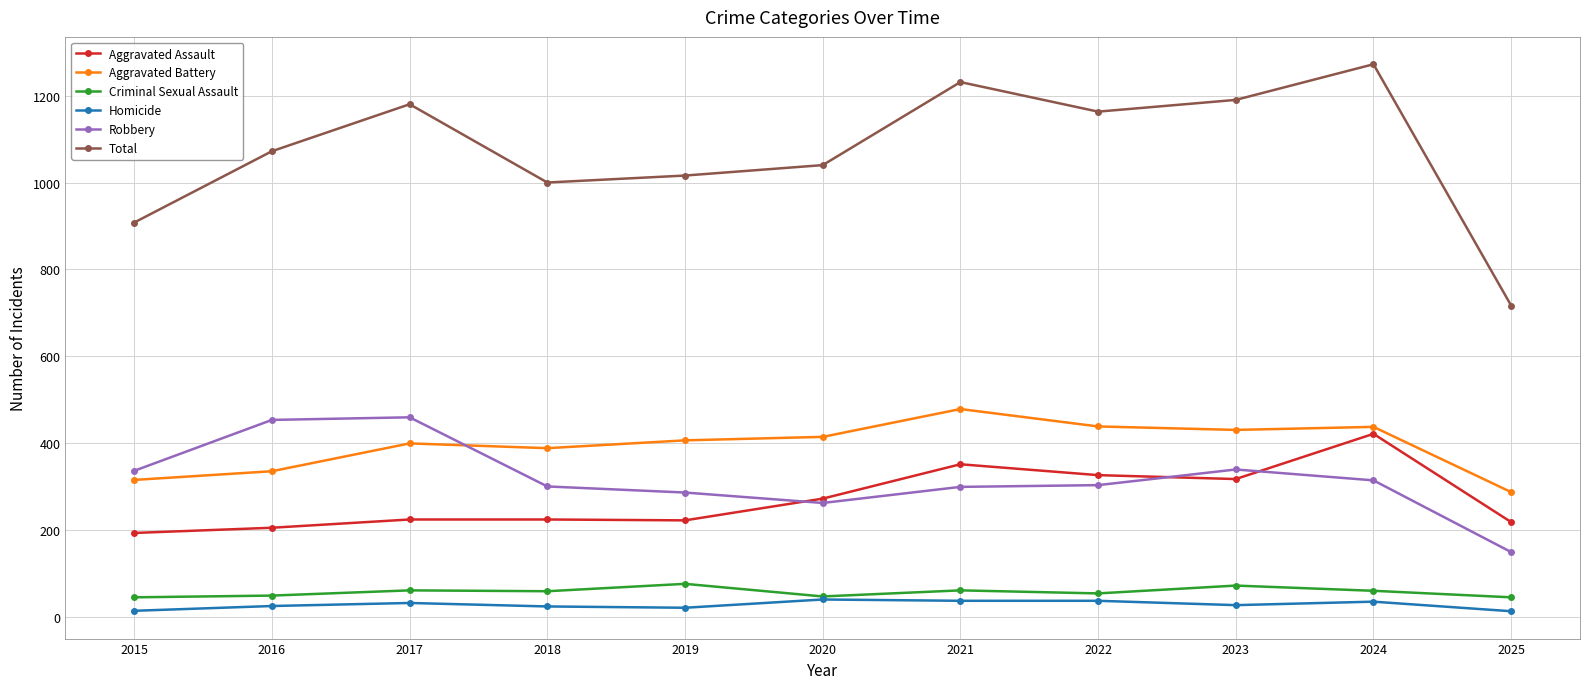

What is the highest value of the Criminal Sexual Assault series?

77